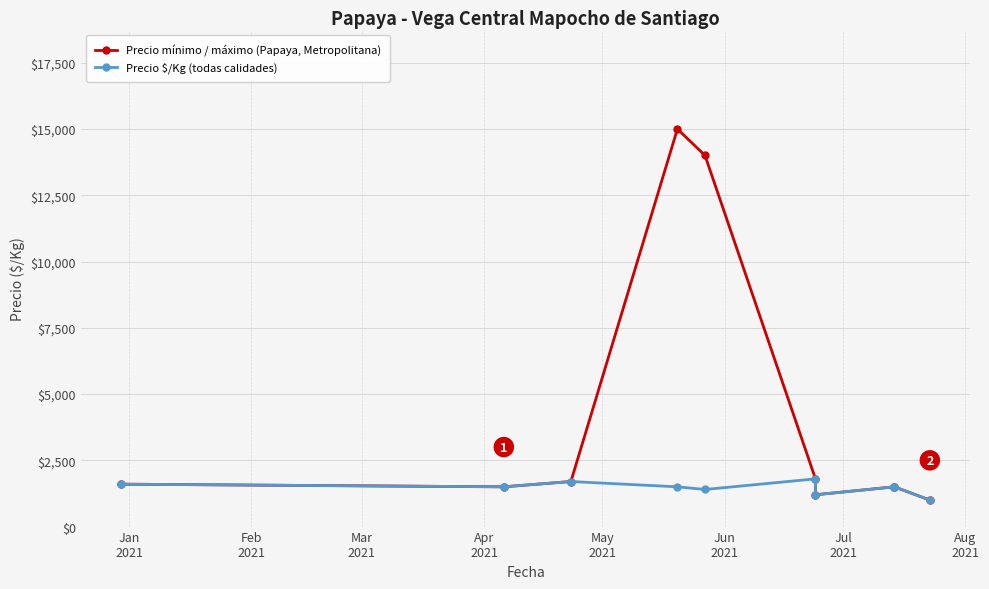

What is the difference between the maximum and minimum values in the Precio mínimo / máximo (Papaya, Metropolitana) series?

14000